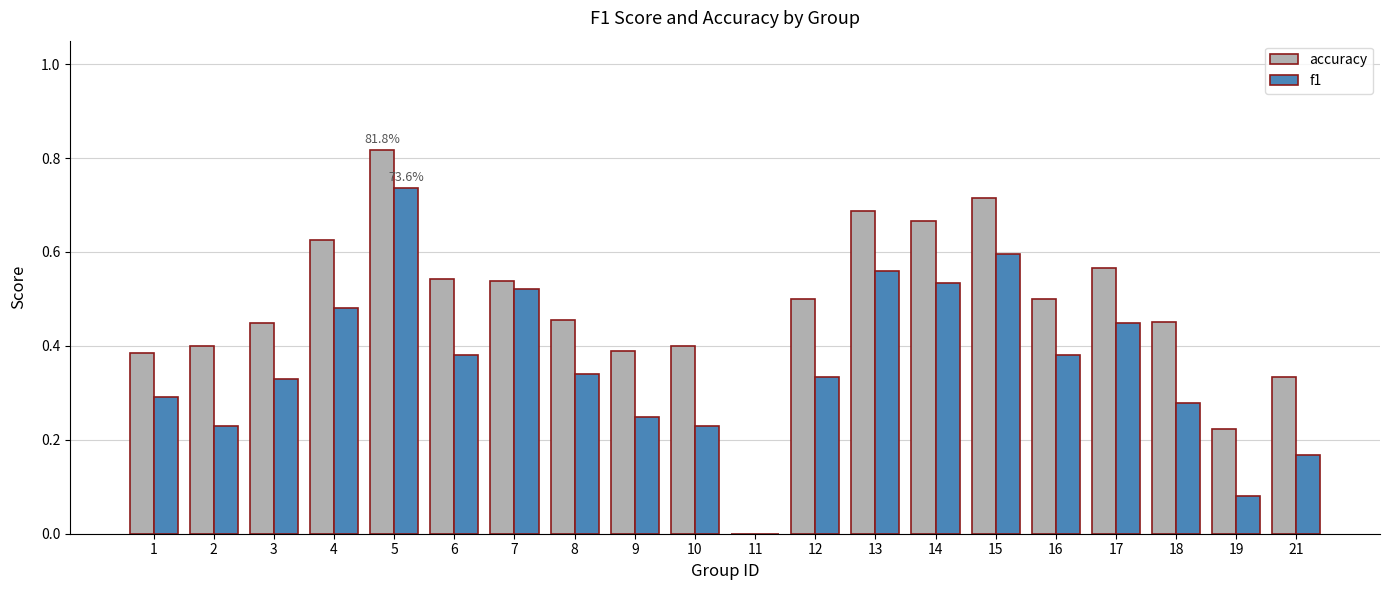

What is the sum of all accuracy values?

9.6